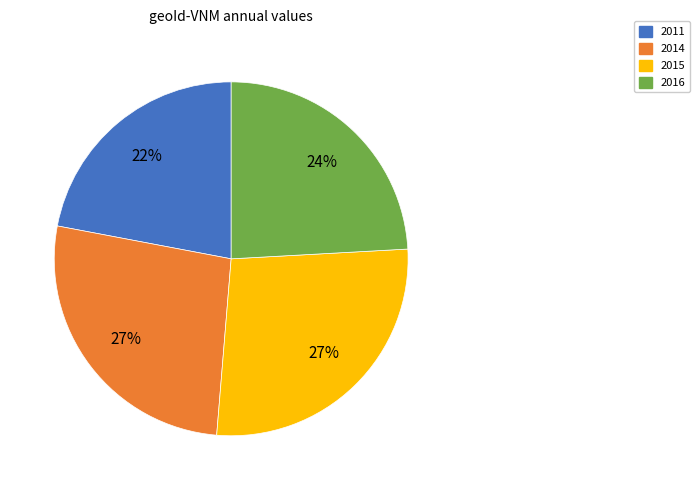

Count the number of slices in the pie.

4